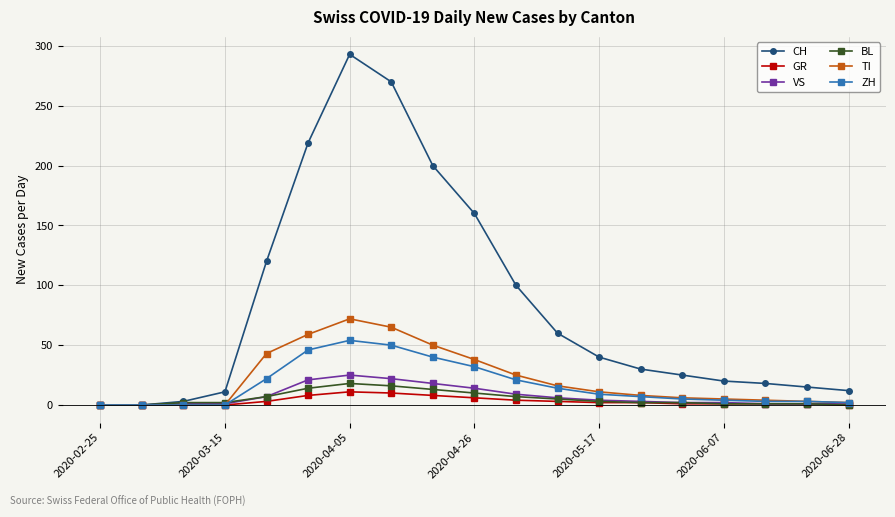

What is the difference between the maximum and minimum values in the VS series?

25